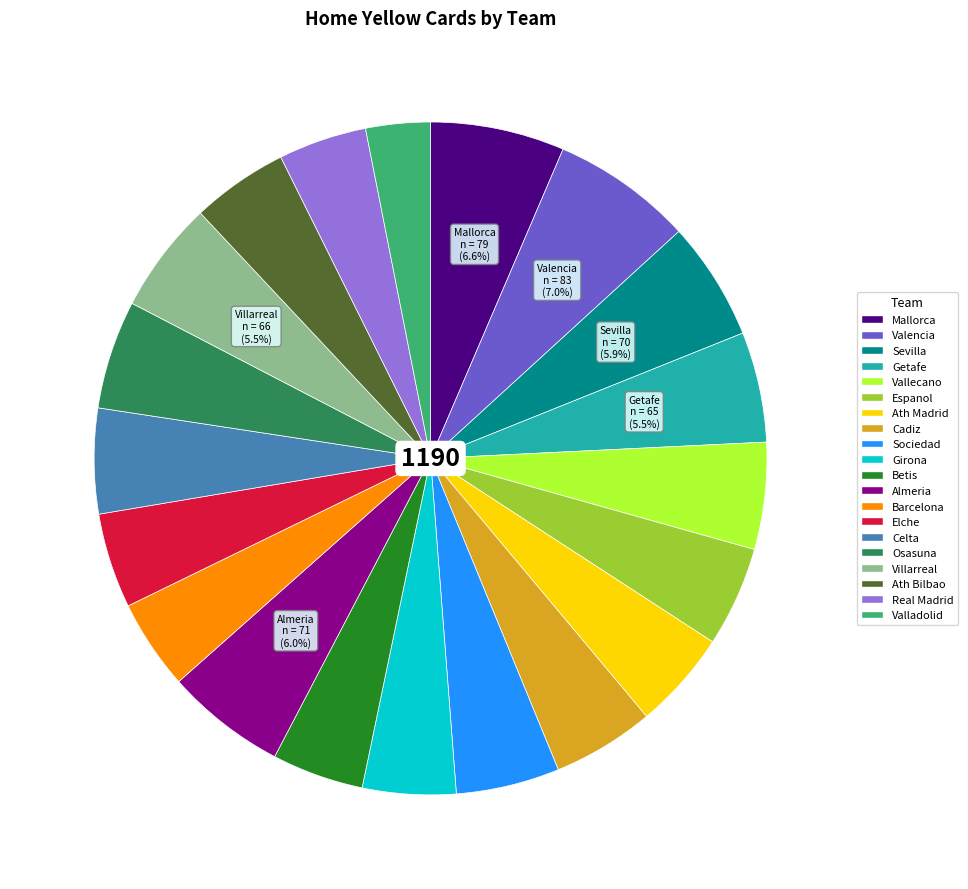

What is the ratio of the value at Elche to the value at Sevilla?

0.8